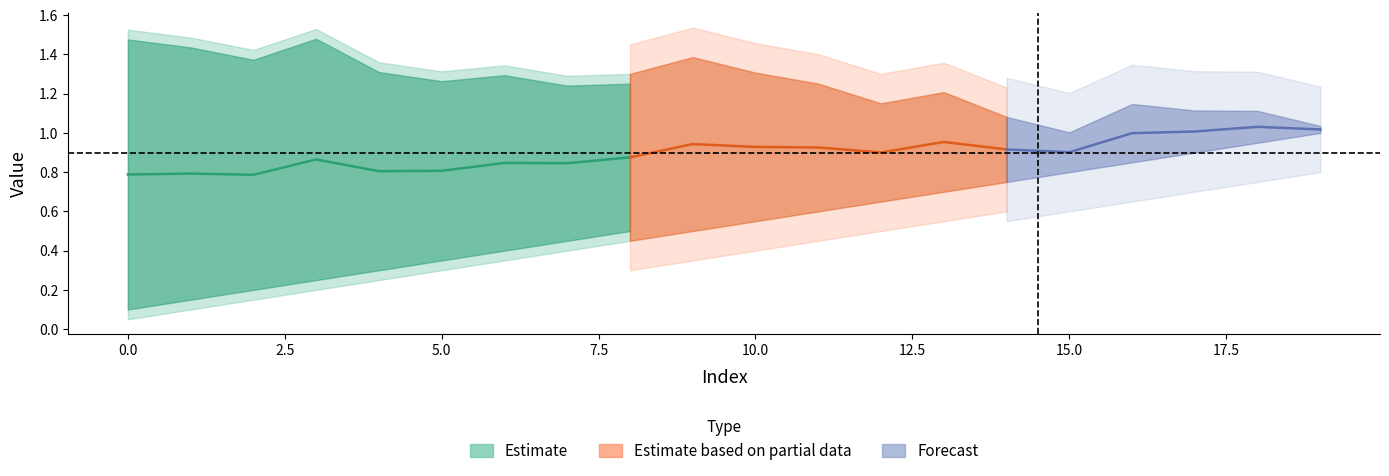

What is the difference between the highest and lowest values at 0?

1.5